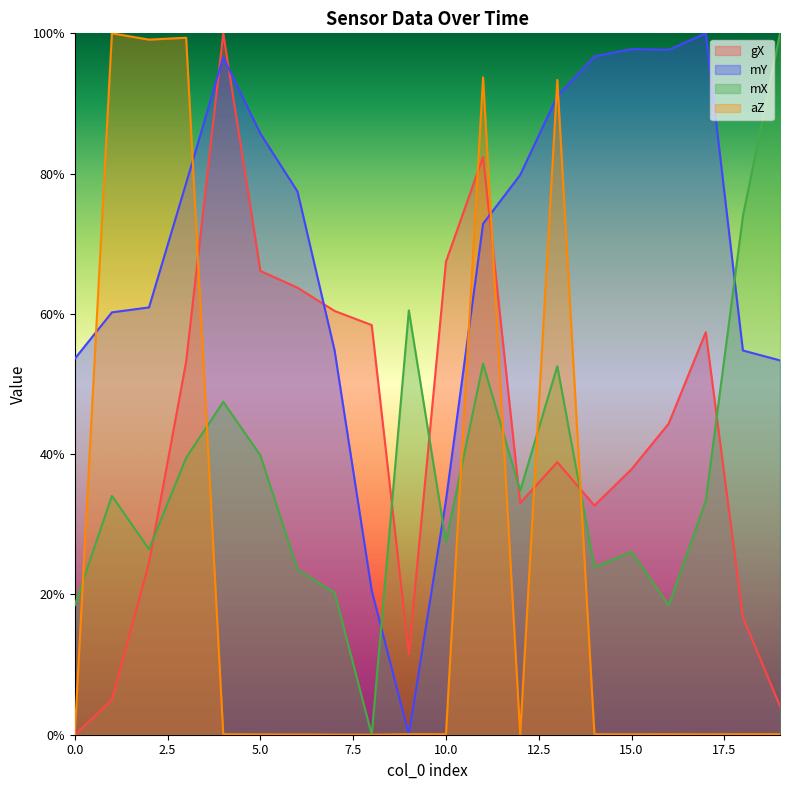

In aZ, how many points are higher than both neighbors (excluding endpoints)?

6